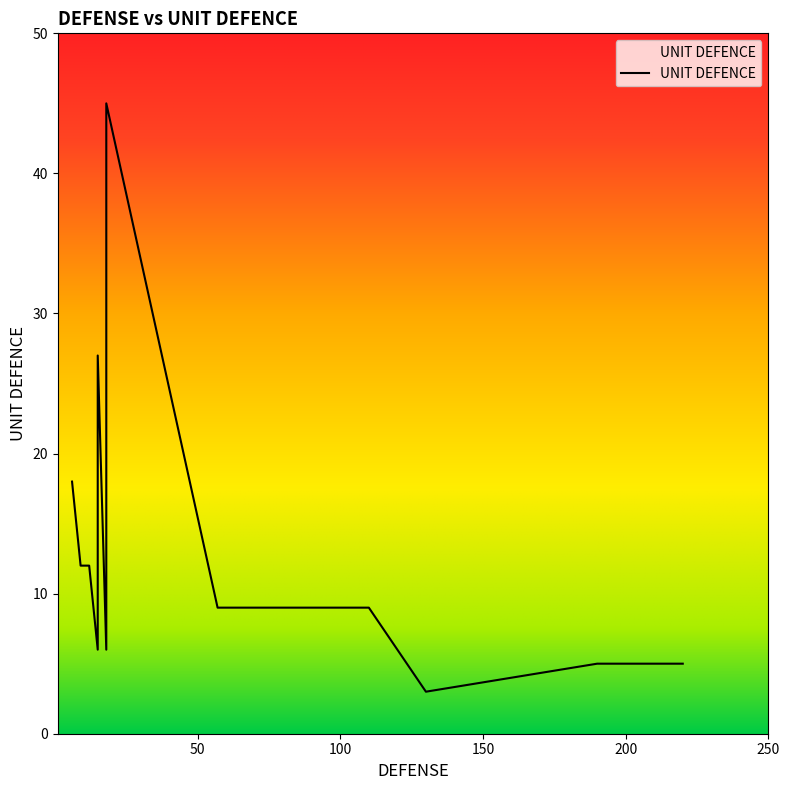

What is the change in value from 6 to 110?

-9